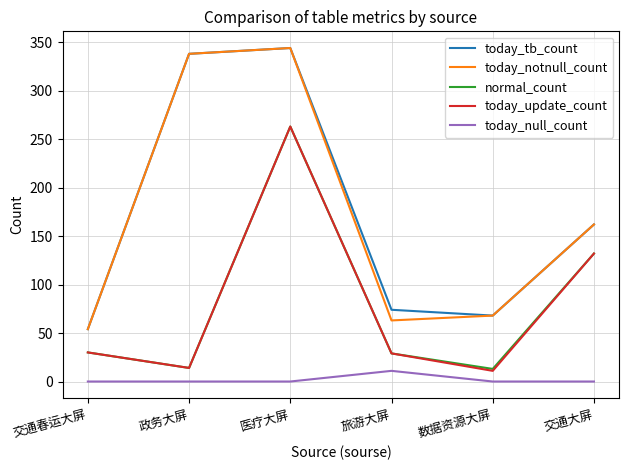

The today_null_count series shows 0 at 政务大屏. True or false?

True